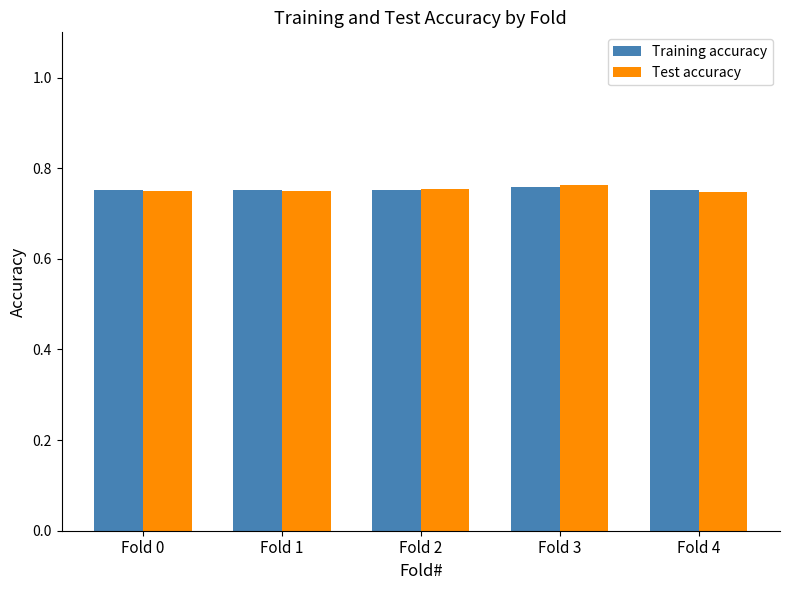

At how many categories does at least one series exceed 0?

5